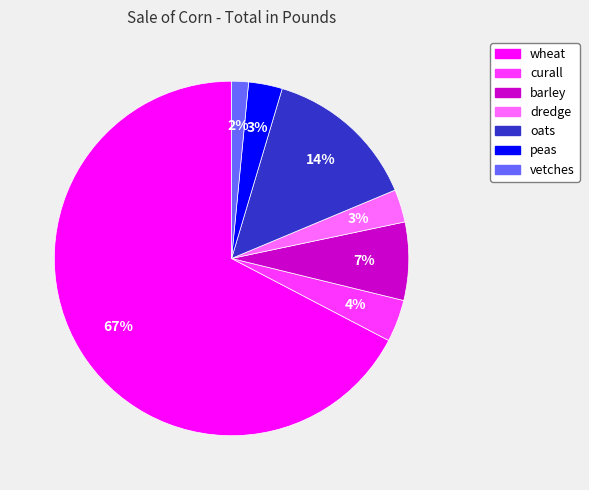

What is the ratio of the value at vetches to the value at oats?

0.1